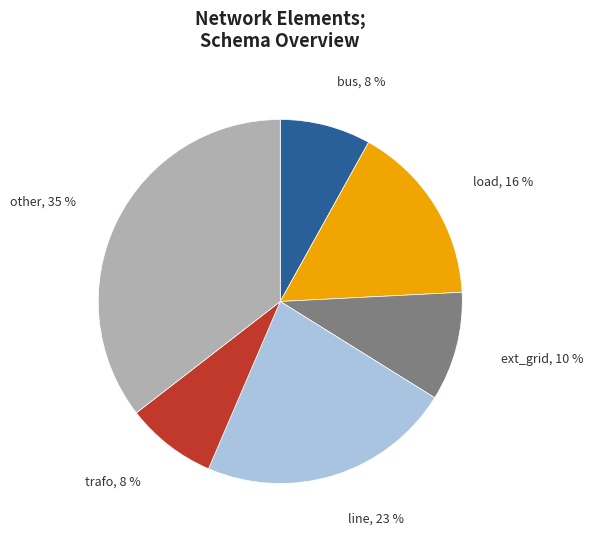

Is there a majority slice in this chart?

No